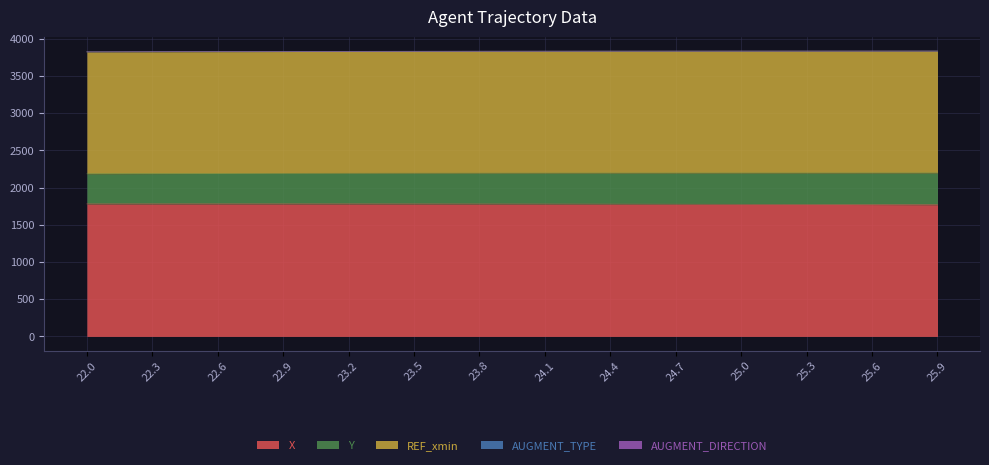

What position from the right is 25.3?

3